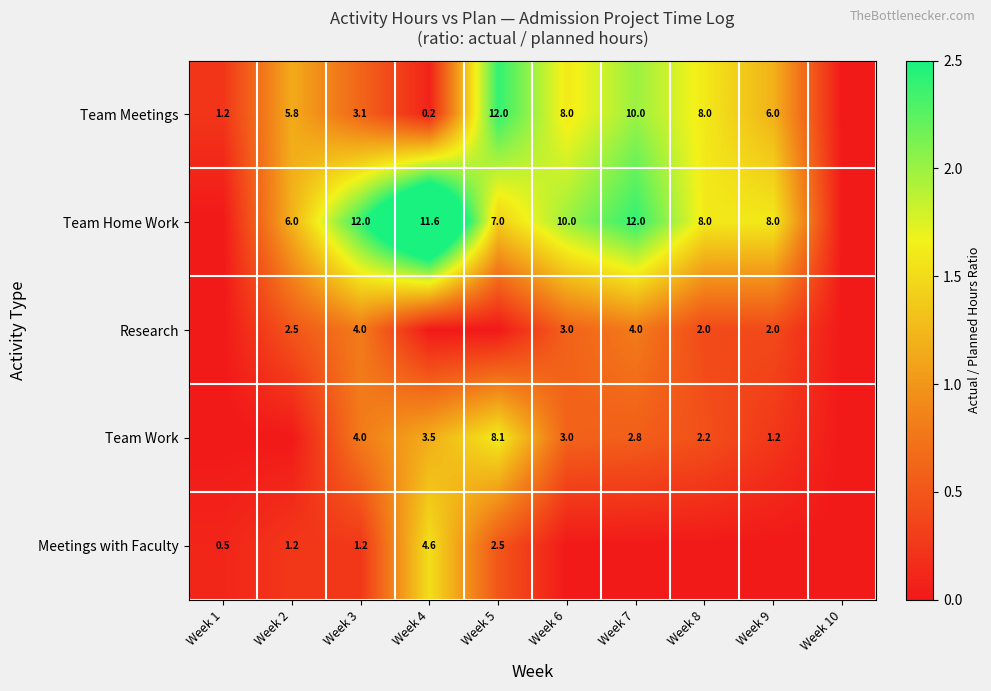

Is it true that Research equals 0.8 at Week 3?

False